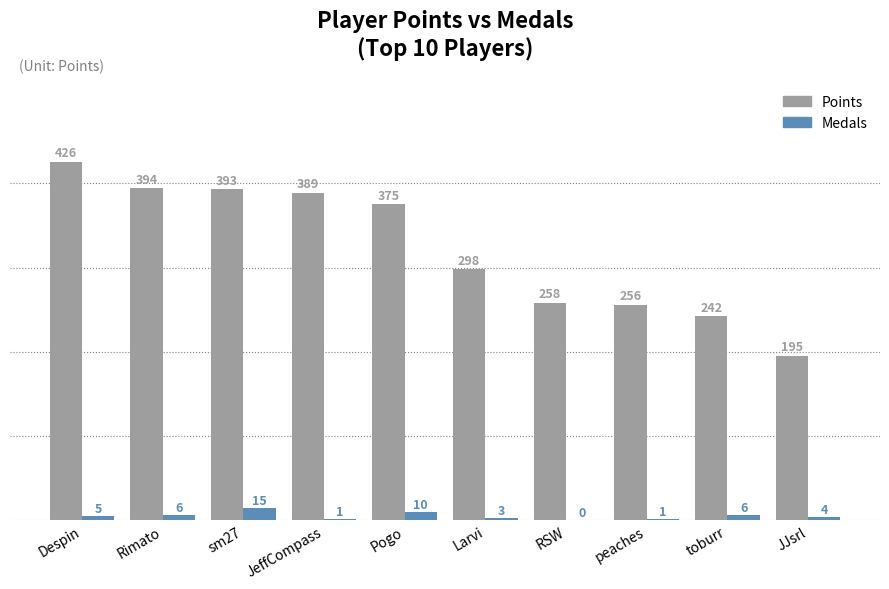

Reading right to left, list all the values displayed in this chart.

Points: JJsrl=195	toburr=242	peaches=256	RSW=258	Larvi=298	Pogo=375	JeffCompass=389	sm27=393	Rimato=394	Despin=426
Medals: JJsrl=4	toburr=6	peaches=1	RSW=0	Larvi=3	Pogo=10	JeffCompass=1	sm27=15	Rimato=6	Despin=5